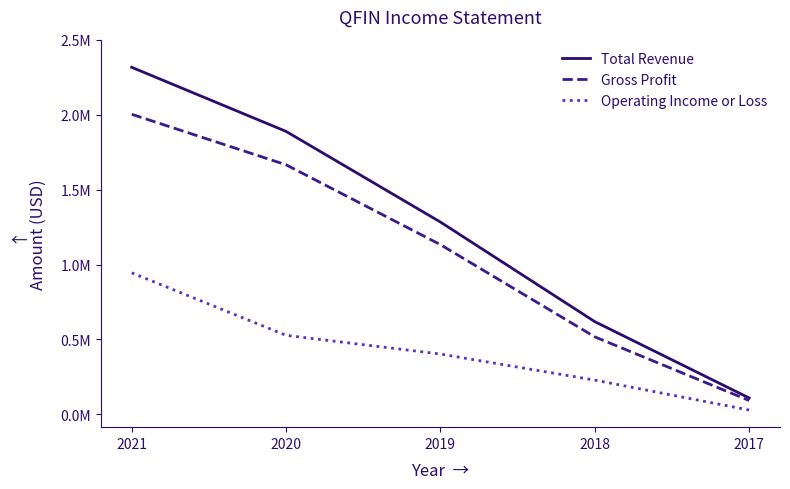

Which series has the widest spread of values?

Total Revenue